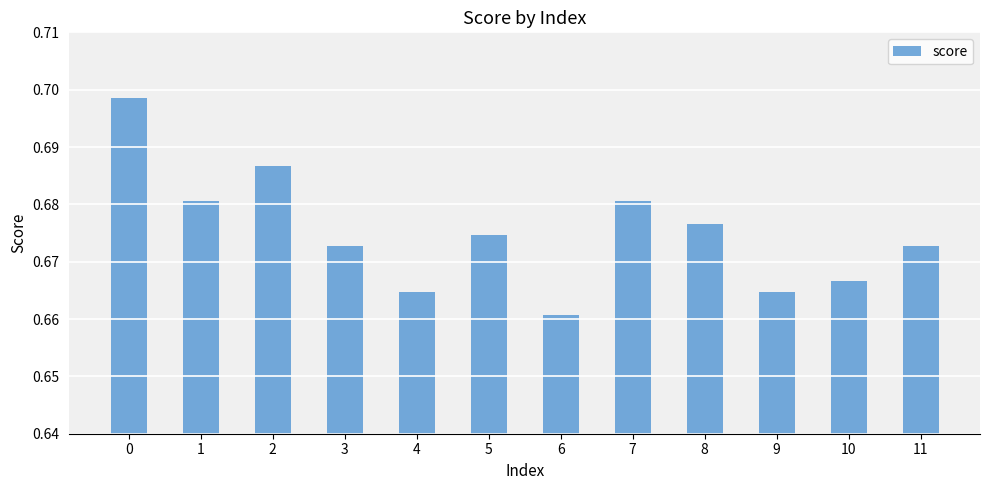

At which label is the value closest to 0?

6